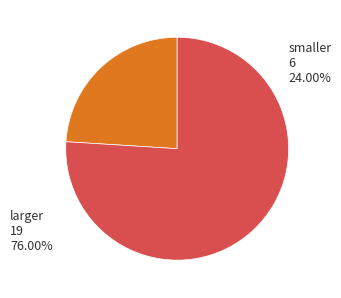

To the nearest percent, what percentage of the pie is 6?

24%